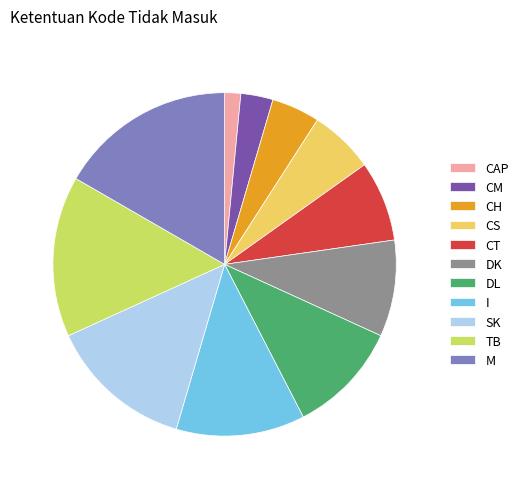

Count the number of slices in the pie.

11